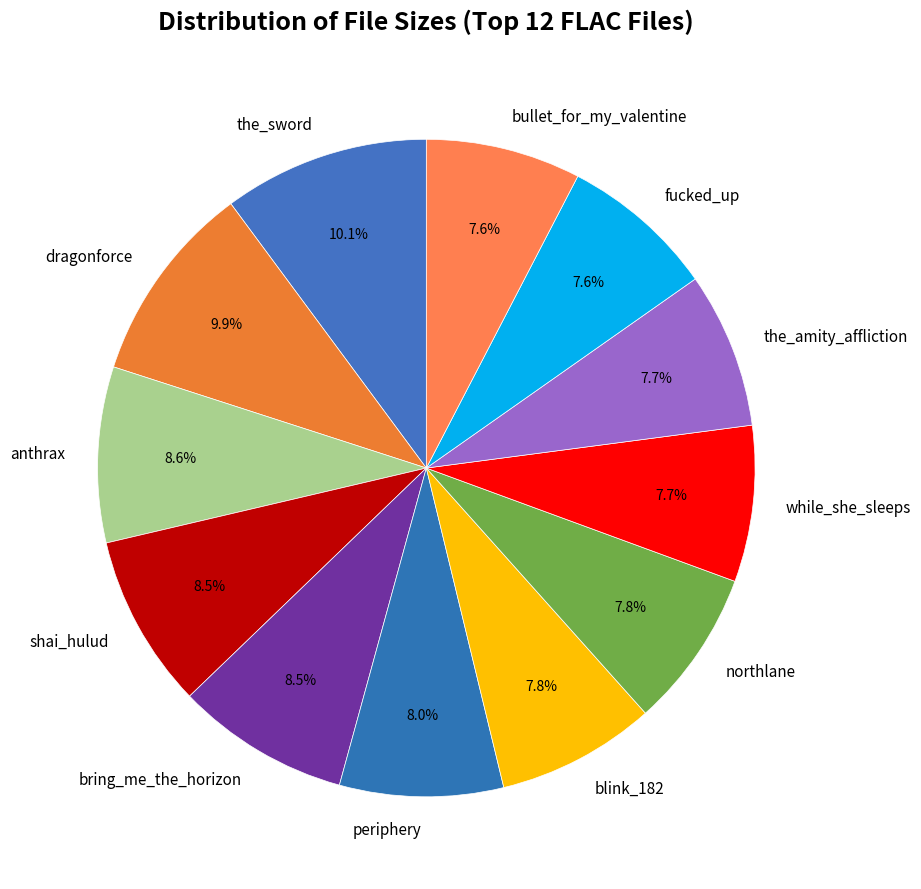

To the nearest percent, what portion does while_she_sleeps represent?

8%